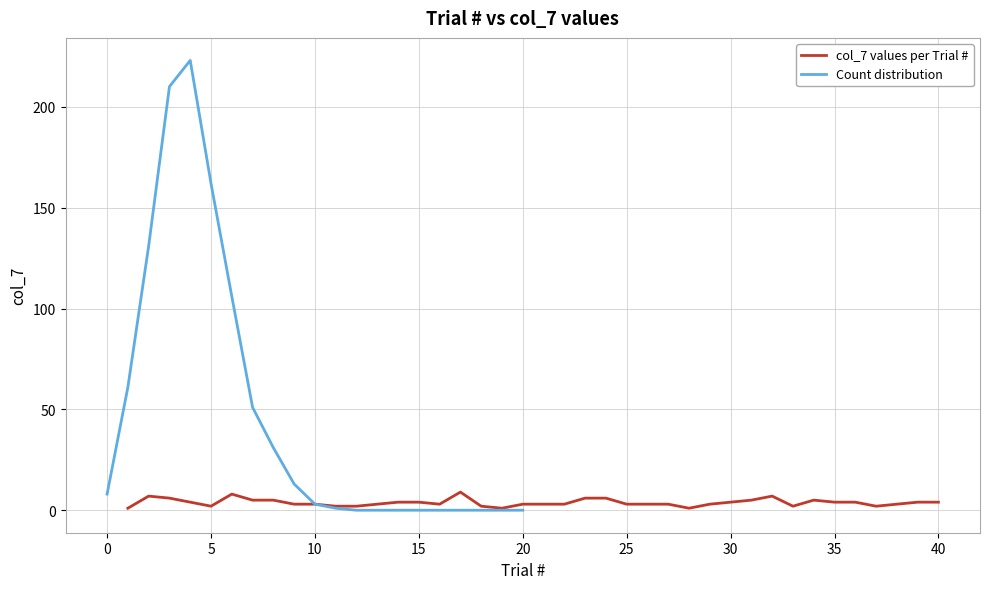

List the labels in order of value, smallest first.

1, 19, 28, 5, 11, 12, 18, 33, 37, 9, 10, 13, 16, 20, 21, 22, 25, 26, 27, 29, 38, 4, 14, 15, 30, 35, 36, 39, 40, 7, 8, 31, 34, 3, 23, 24, 2, 32, 6, 17